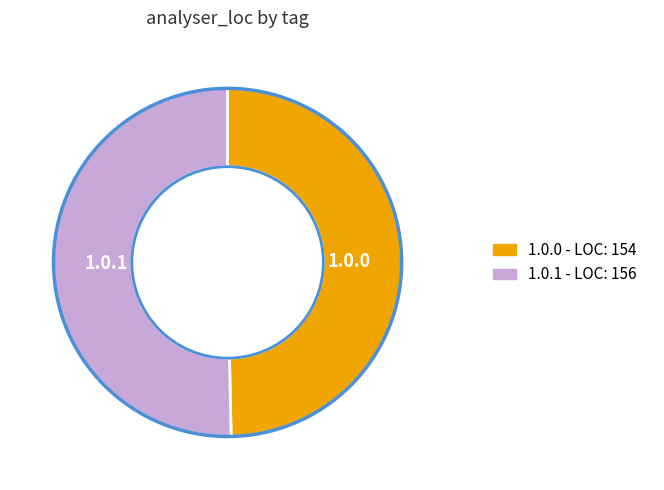

How many slices are in this pie chart?

2